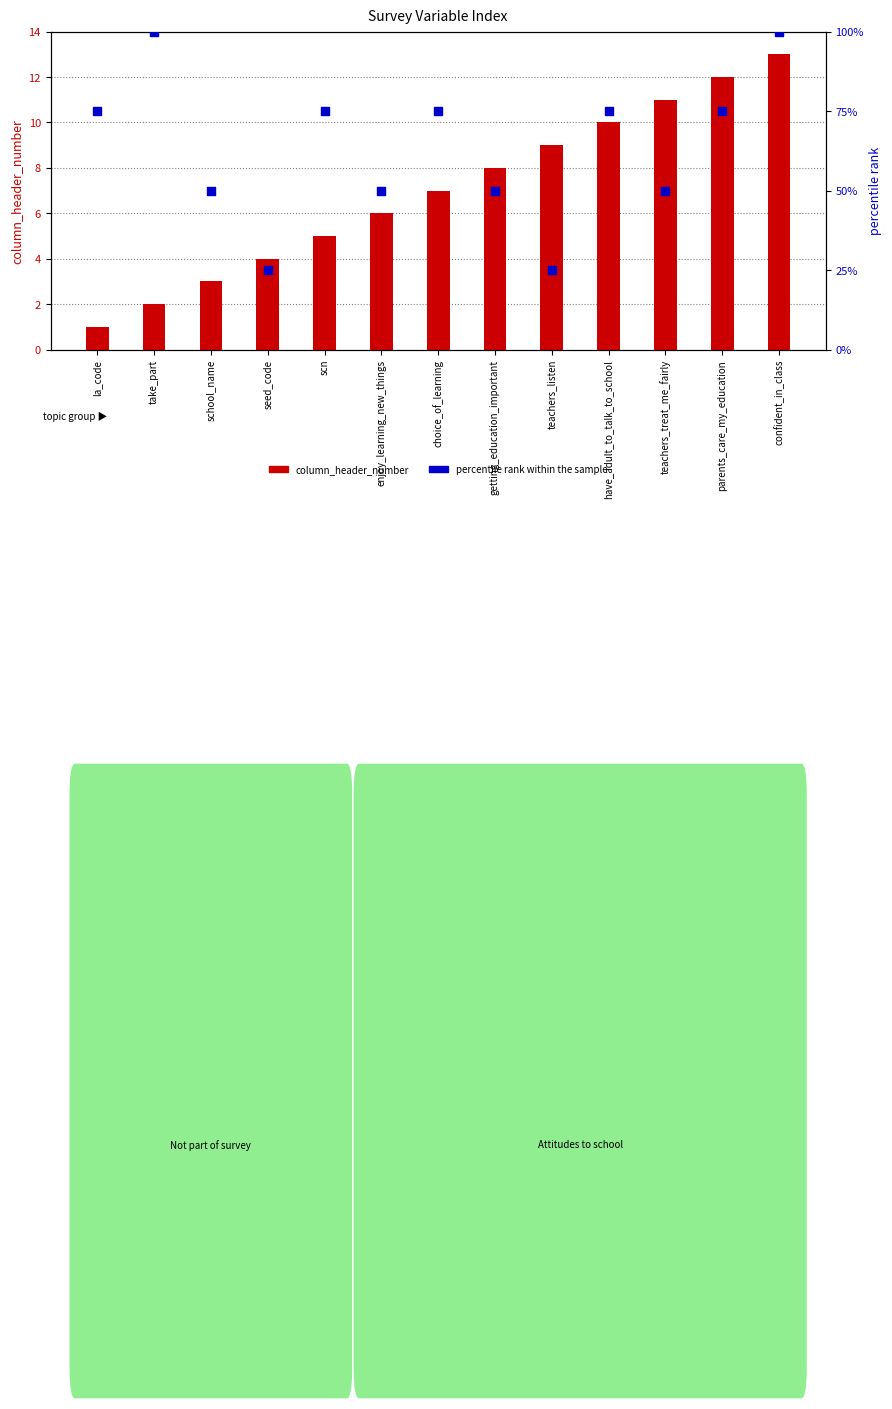

Which series reaches the maximum Y coordinate?

percentile rank within the sample